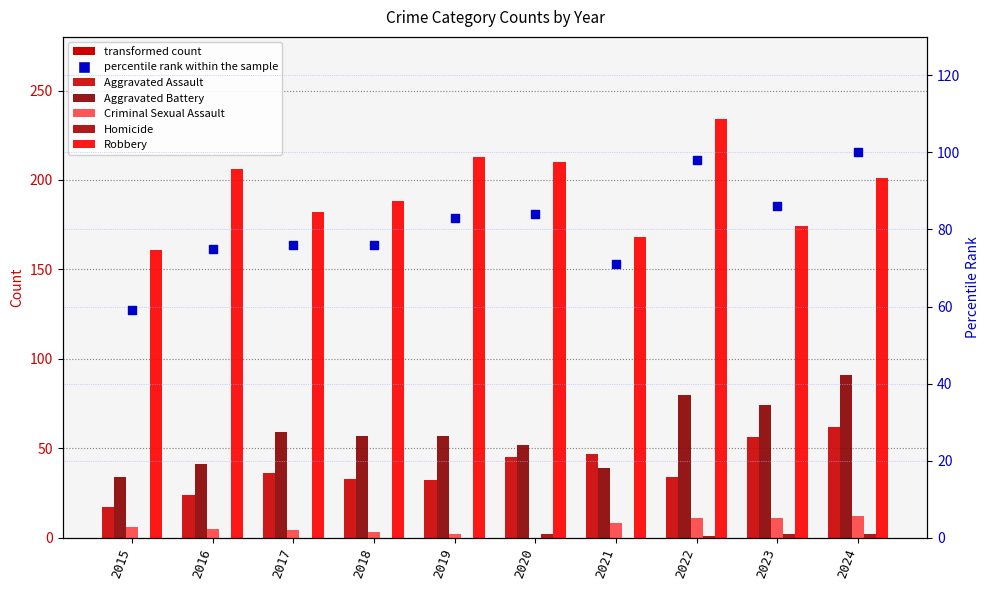

Which series has the largest total across all categories?

Robbery